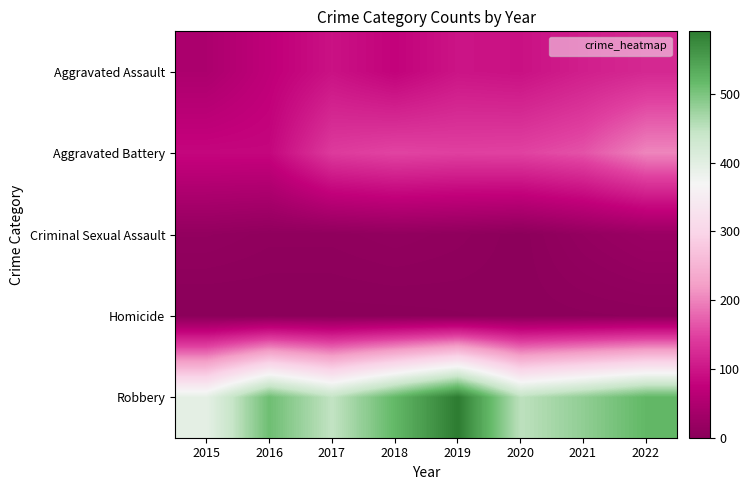

Rank the series by their maximum value, from highest to lowest.

Robbery, Aggravated Battery, Aggravated Assault, Criminal Sexual Assault, Homicide